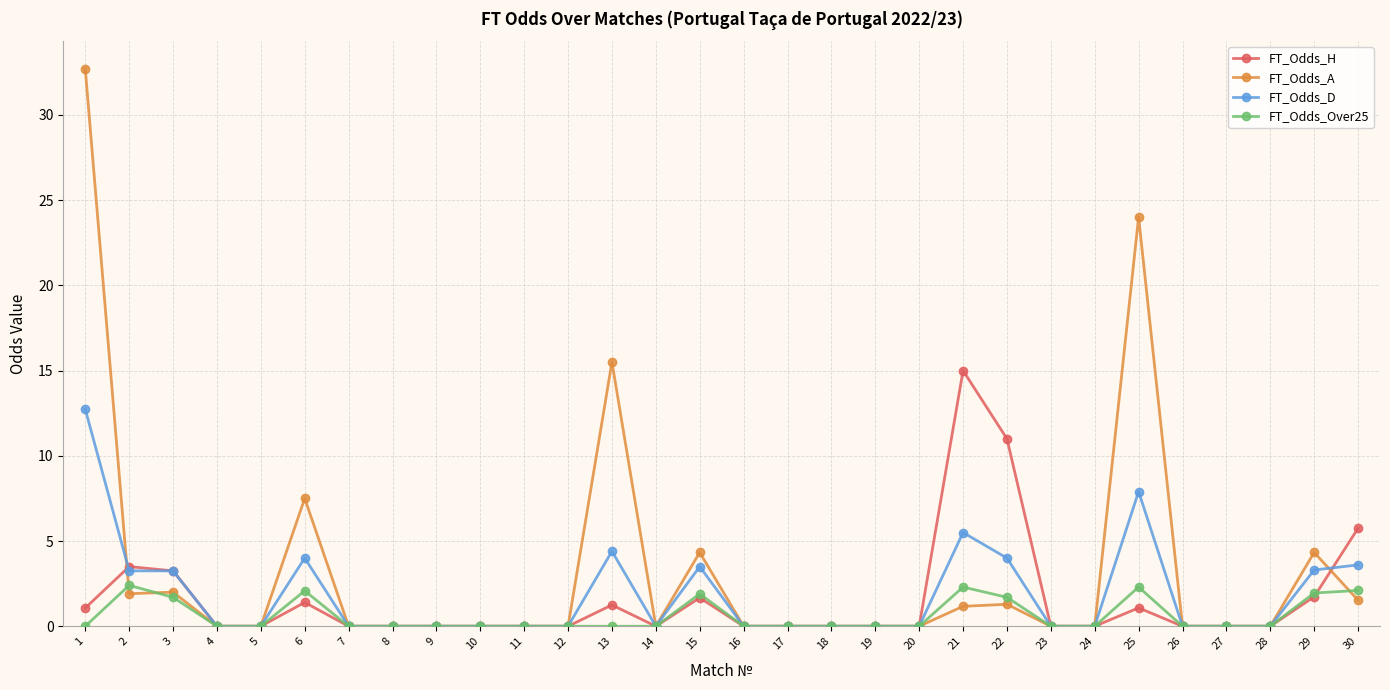

At which category does FT_Odds_Over25 reach its first local peak?

2